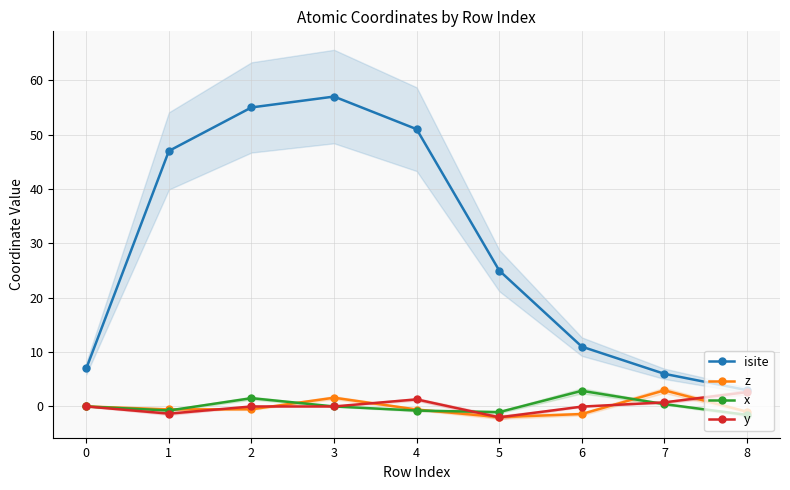

What is the value of the z point at the 7th from the left?

-1.4